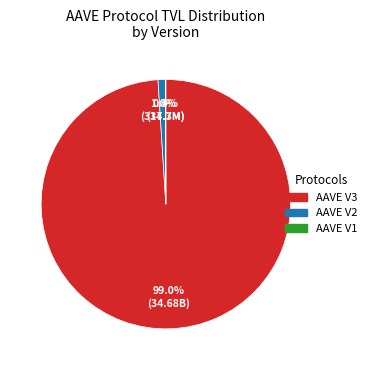

Which slice is the largest?

AAVE V3